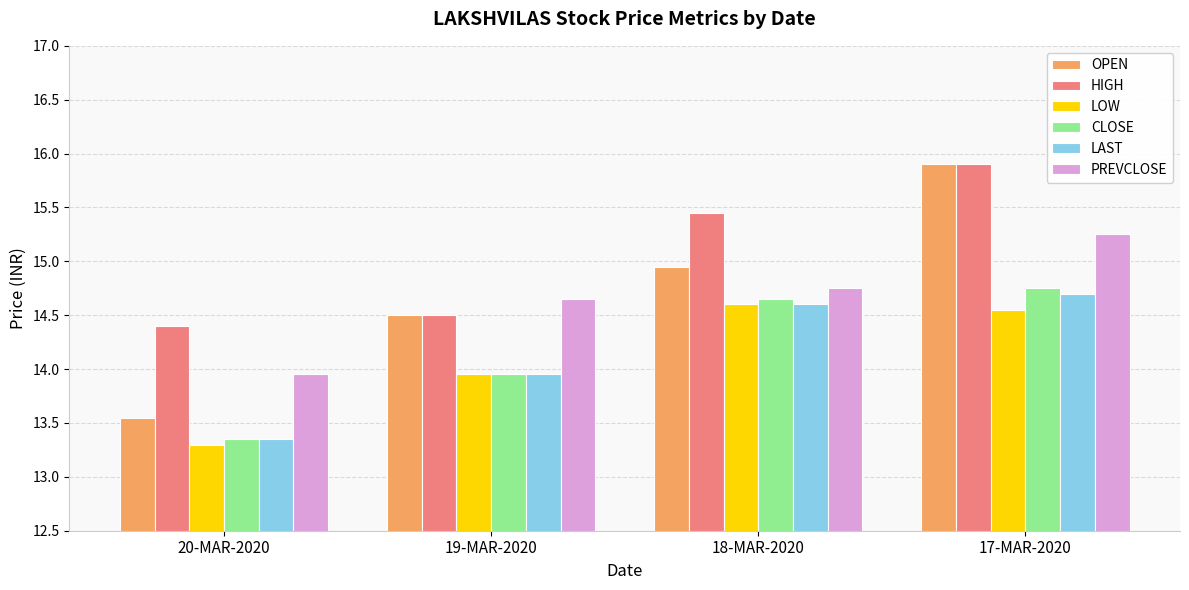

Where does the LOW series first go above 14?

18-MAR-2020